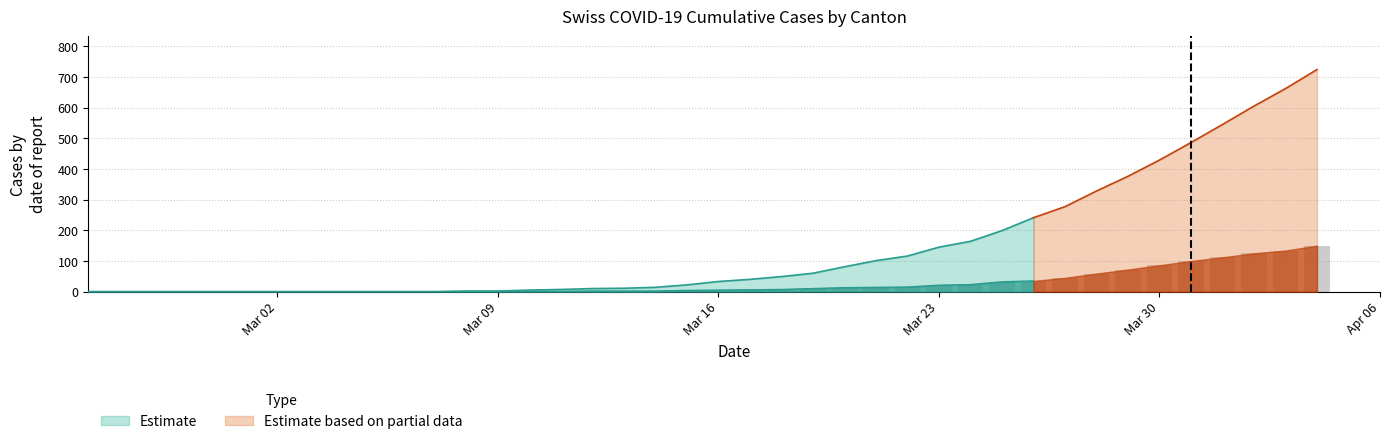

What position from the right is 10?

30